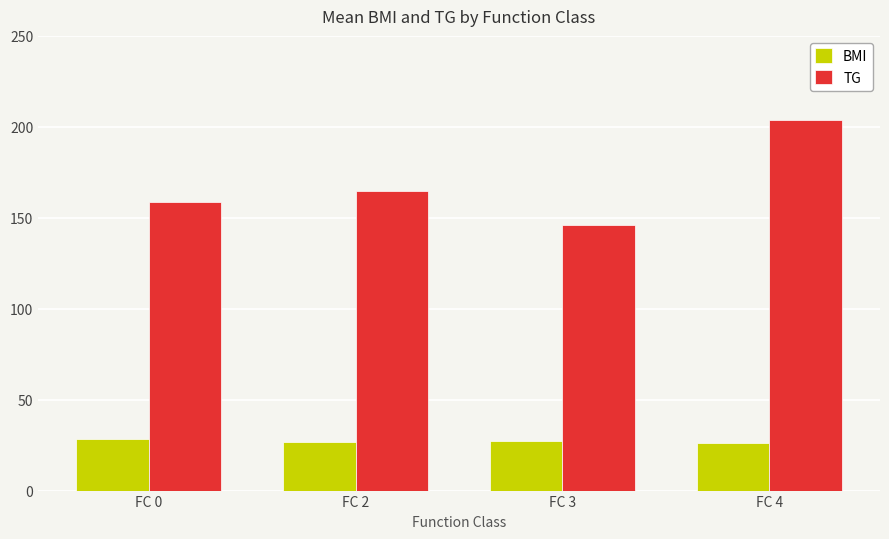

The BMI series shows 47.2 at FC 0. True or false?

False